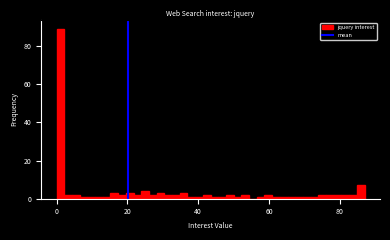

Around what value on the x-axis is the tallest bar? Give the approximate position of its centre, as read against the axis.

2